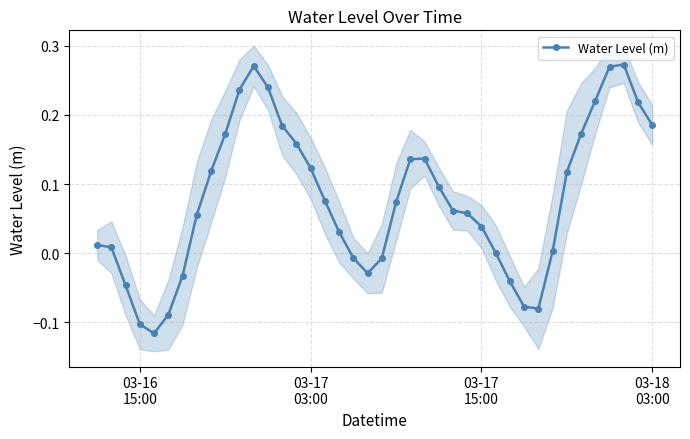

How many values are below zero?

11